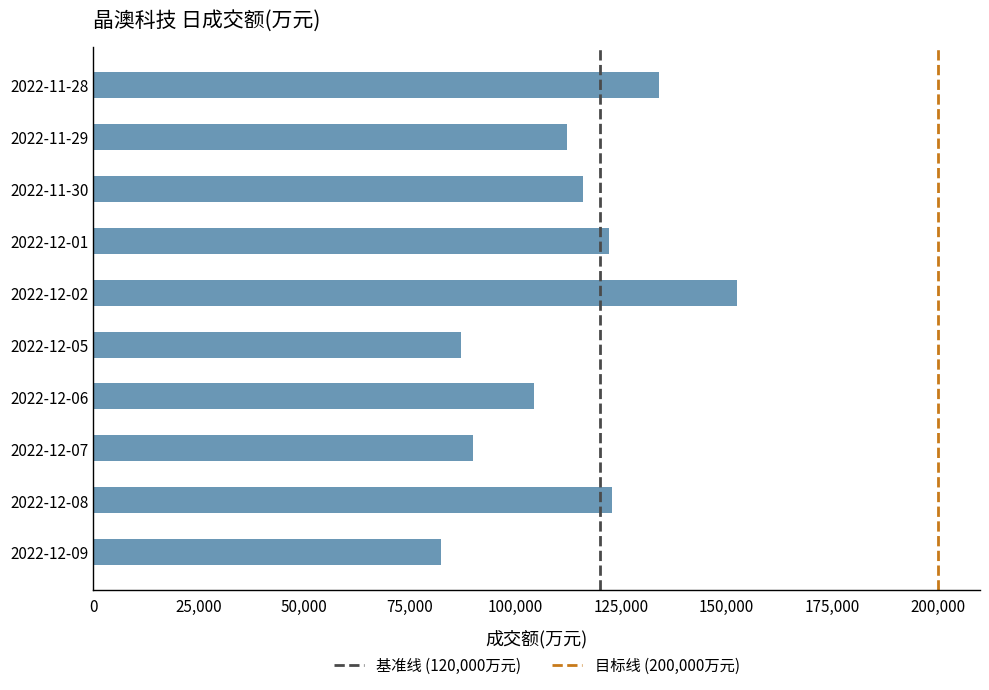

Which category has the lowest value across all series?

2022-12-09